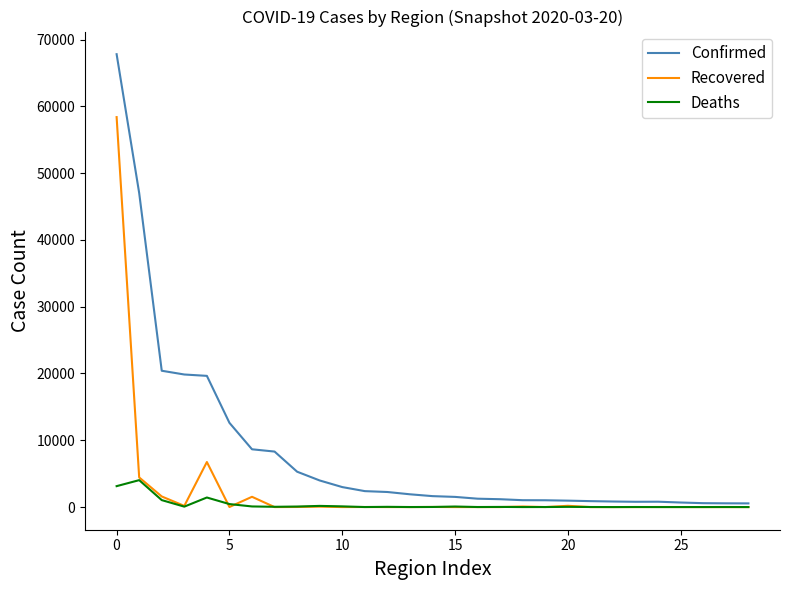

What is the greatest value displayed?

67800